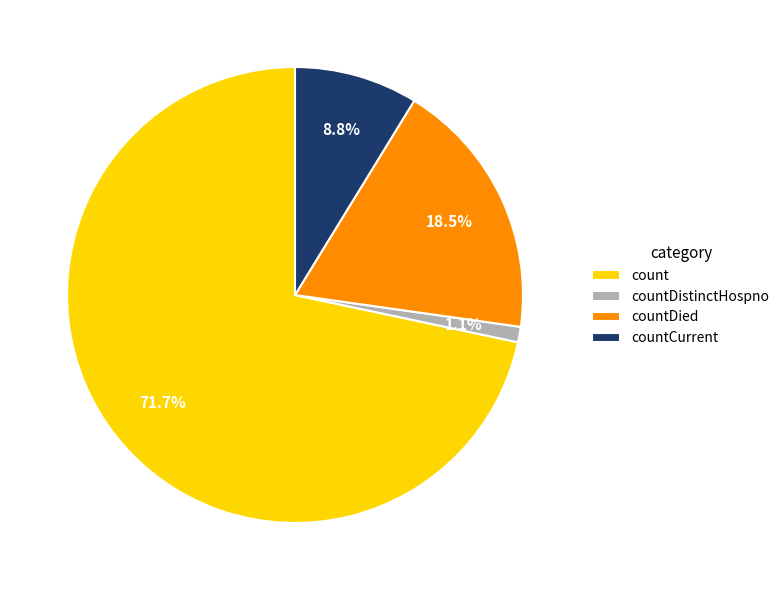

Rank the categories by value from highest to lowest.

count, countDied, countCurrent, countDistinctHospno